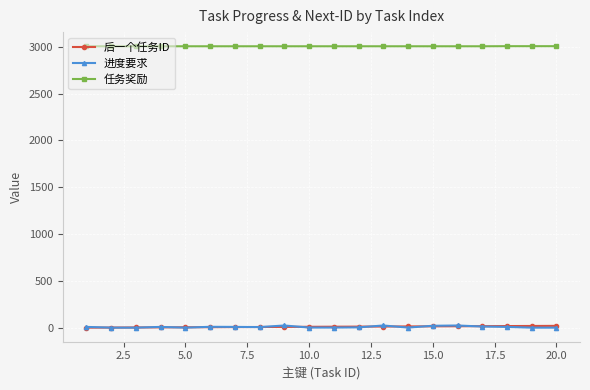

True or false: 任务奖励 and 进度要求 intersect in this chart.

False